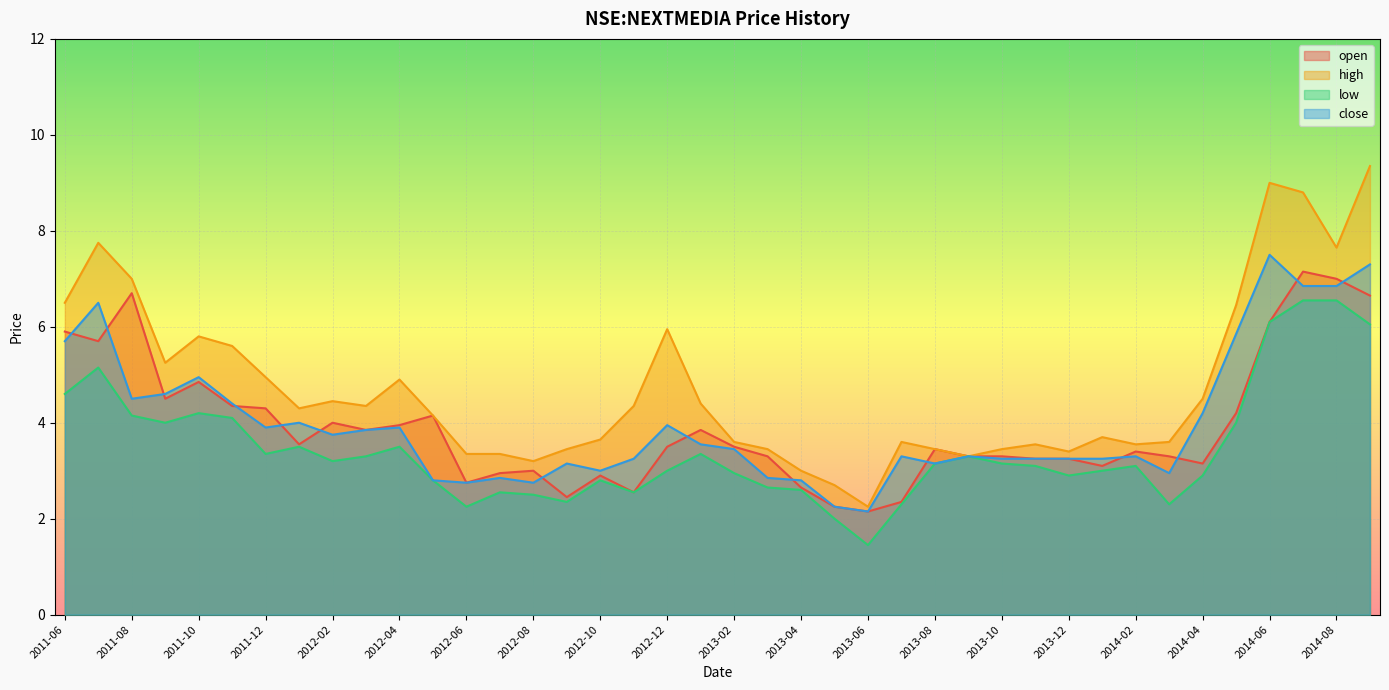

Where is the first local maximum for low?

2011-07